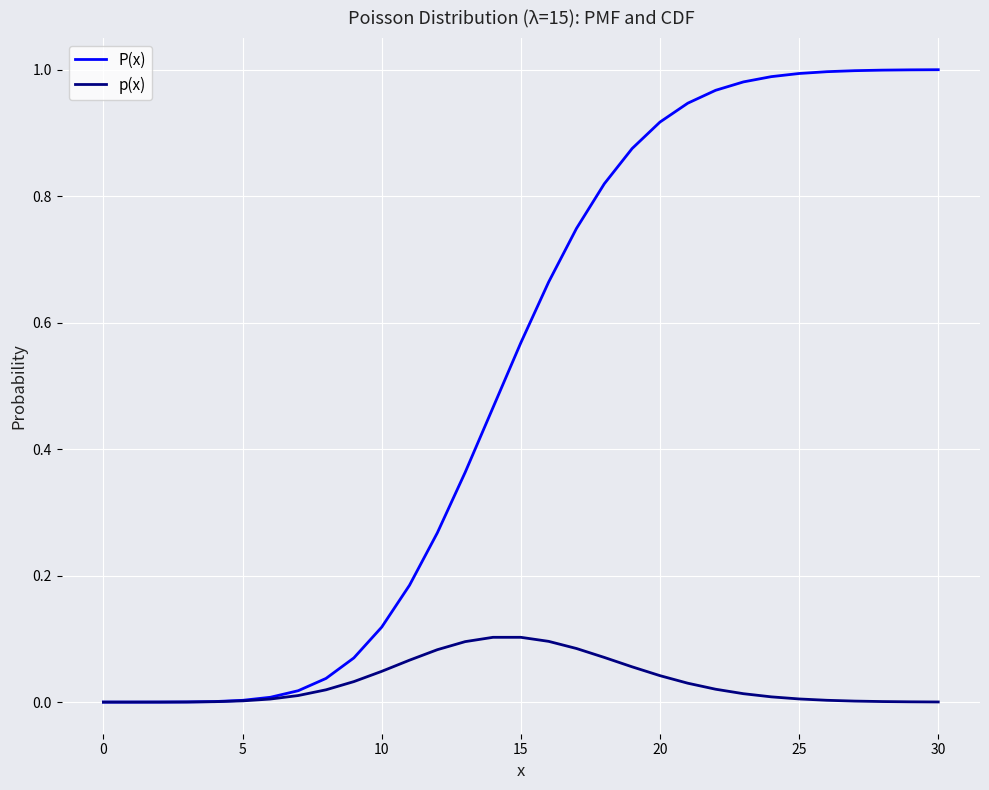

Rank the series by their maximum value, from lowest to highest.

p(x), P(x)